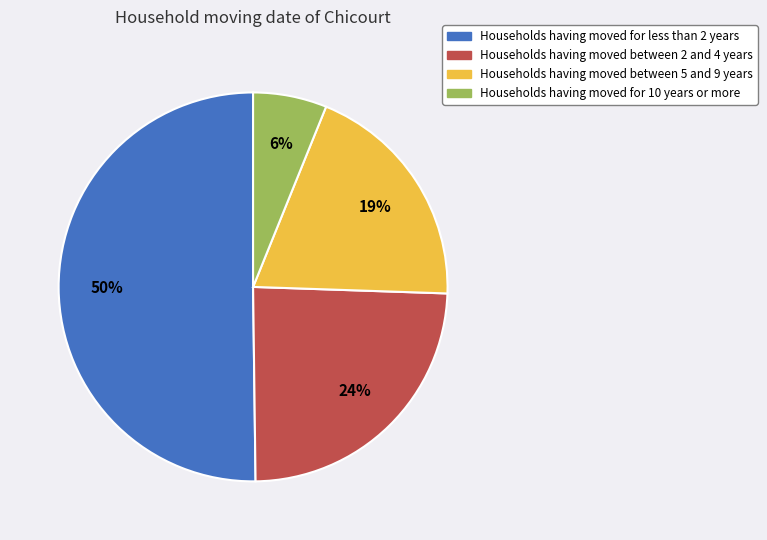

Approximately how many times larger is the value at Households having moved between 2 and 4 years compared to Households having moved for 10 years or more?

4.0